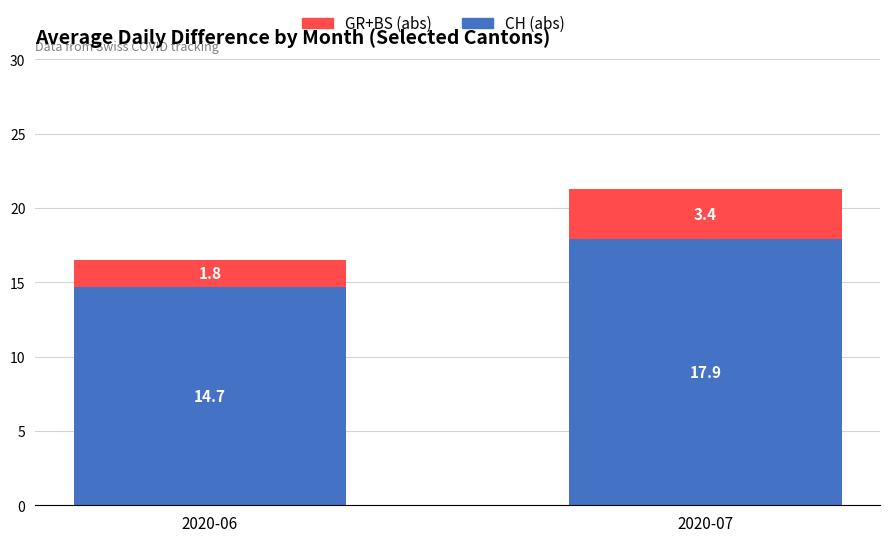

What is the total value across all series at 2020-07?

21.3